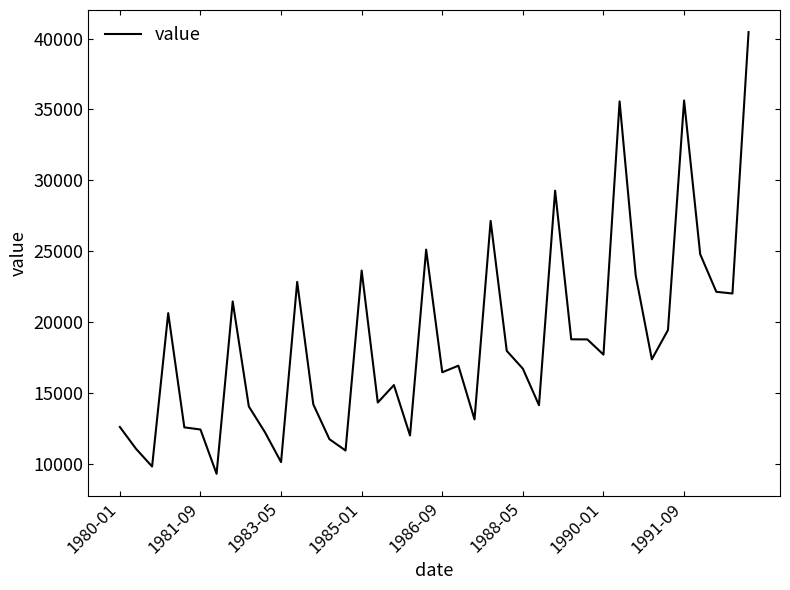

What is the difference between the maximum and minimum values?

31187